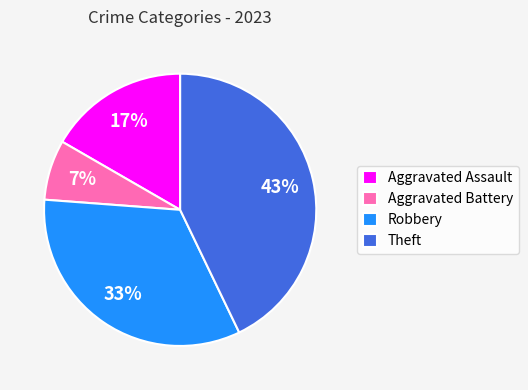

What is the smallest slice in the pie chart?

Aggravated Battery